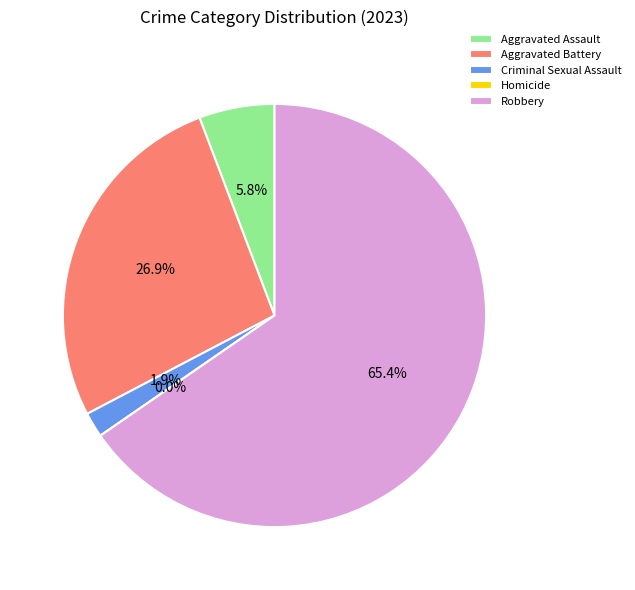

Is there any slice that represents more than half of the pie?

Yes